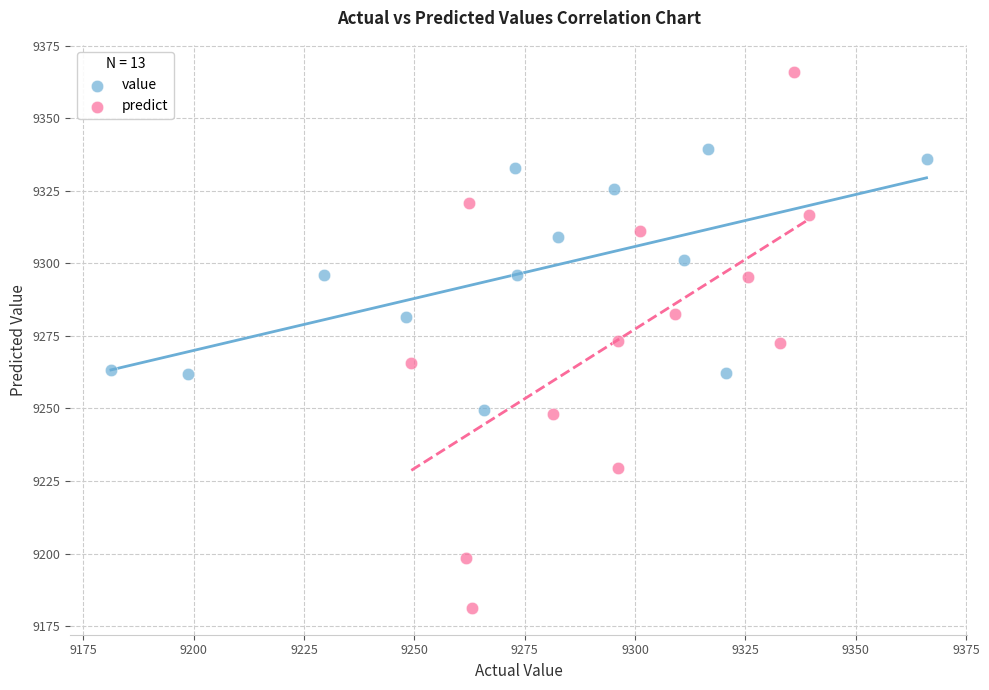

Which series reaches the maximum Y coordinate?

predict